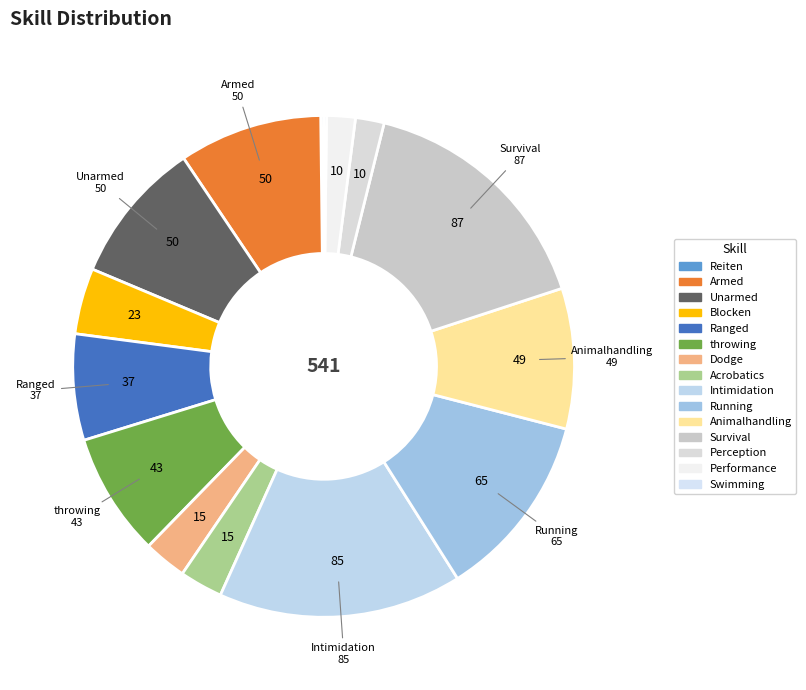

To the nearest percent, what is the difference between the Blocken and throwing slice percentages?

4%